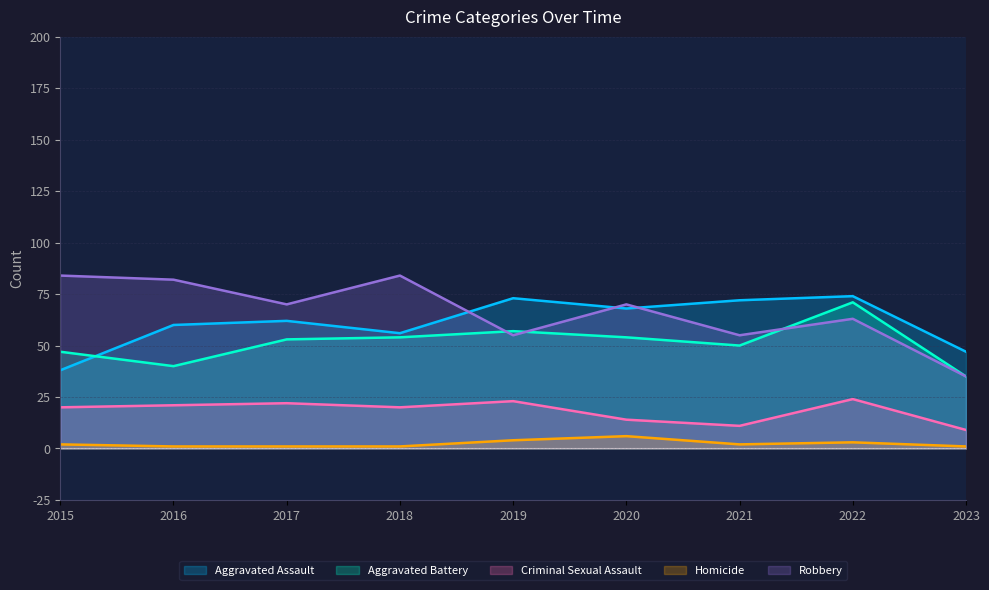

At 2018, list the series in order from largest to smallest.

Robbery, Aggravated Assault, Aggravated Battery, Criminal Sexual Assault, Homicide